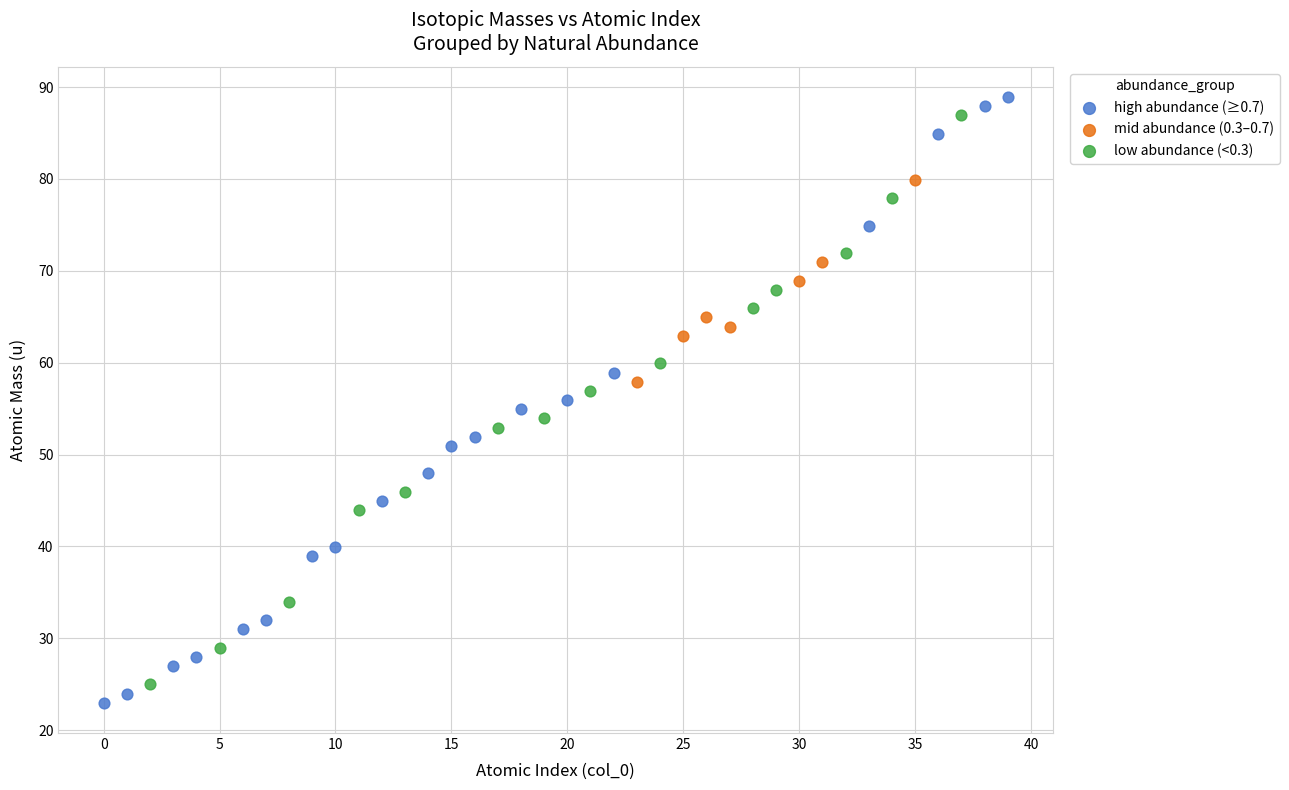

What are all the series names shown in the legend?

high abundance (≥0.7), mid abundance (0.3–0.7), low abundance (<0.3)